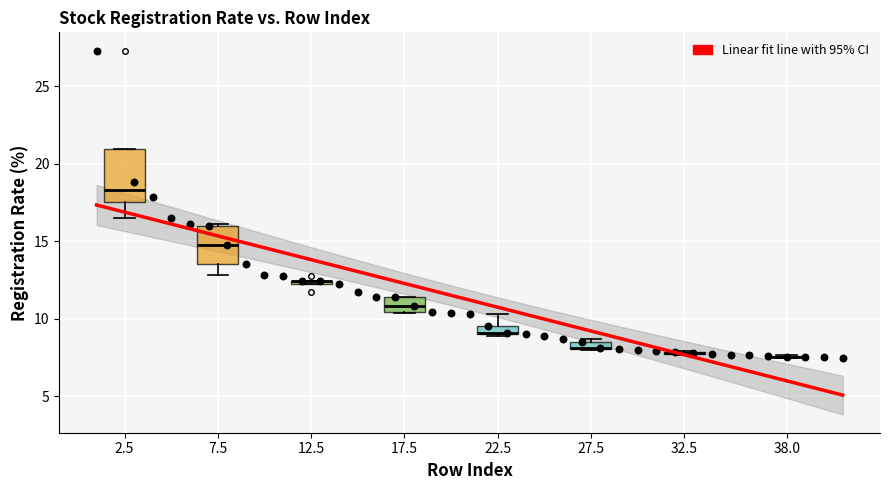

What Y value in the scatter plot is closest to 17?

16.5